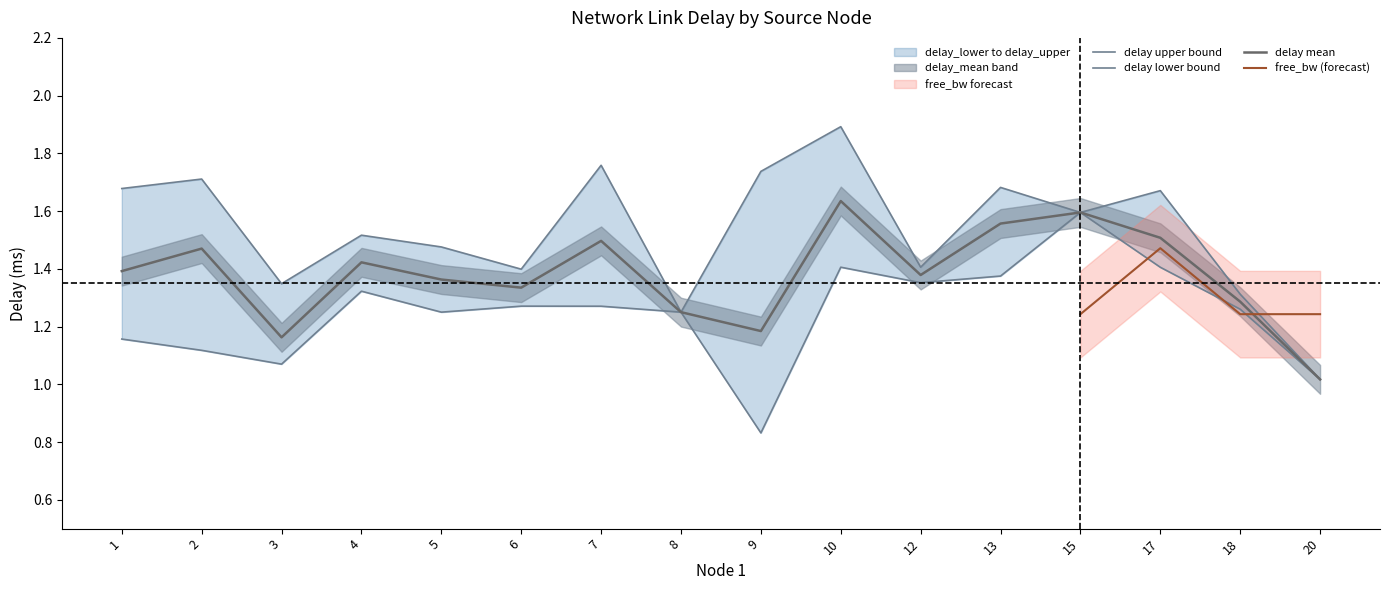

List the series in order of their peak value, highest first.

delay_upper, delay_mean, delay_lower